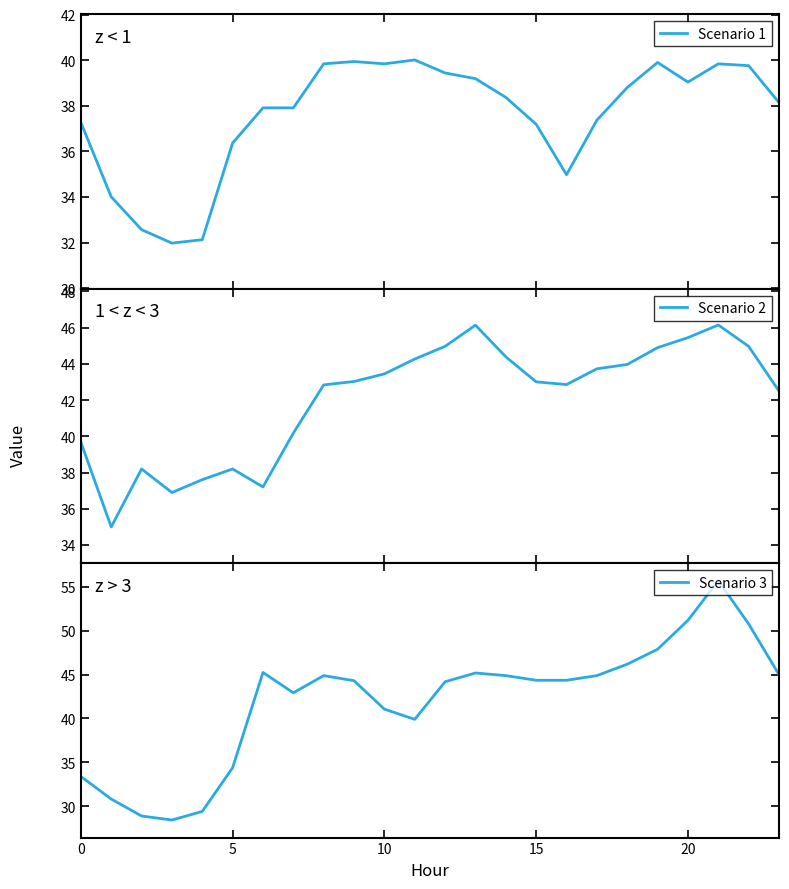

Does the chart have visible grid lines?

No